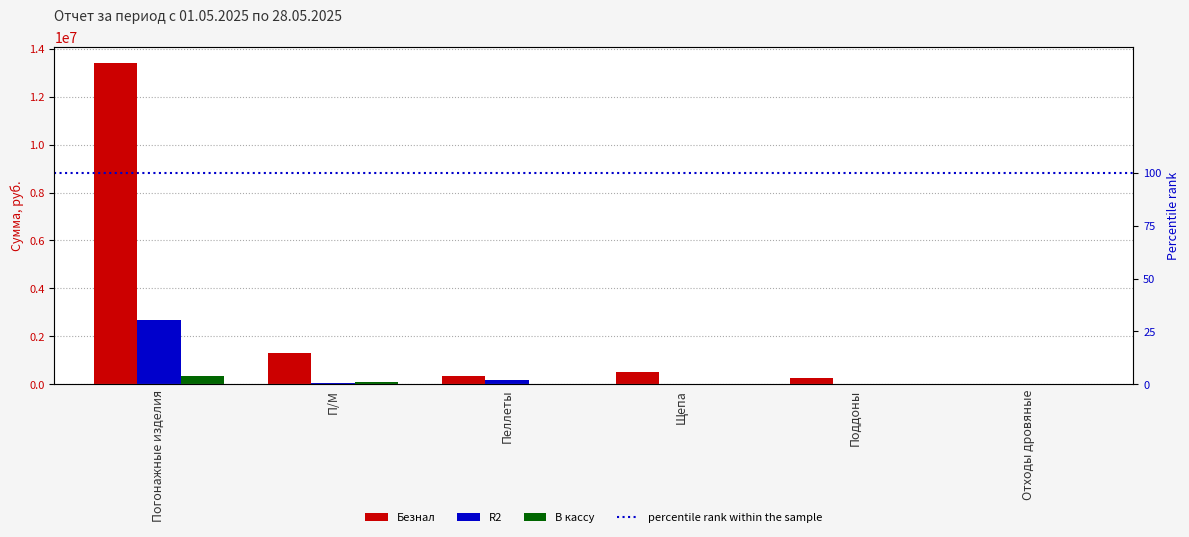

At how many categories does at least one series exceed 3604791?

1